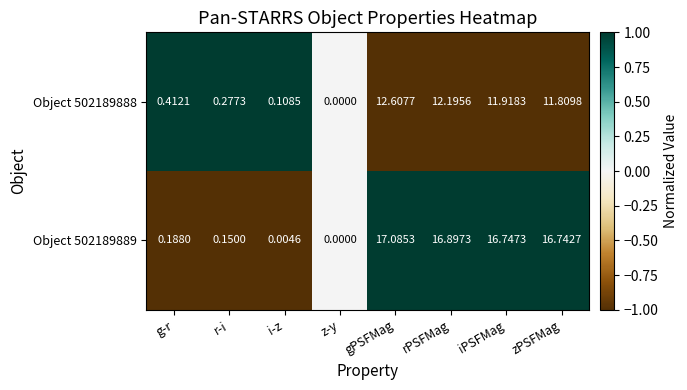

At which label does Object 502189889 first exceed 16?

gPSFMag